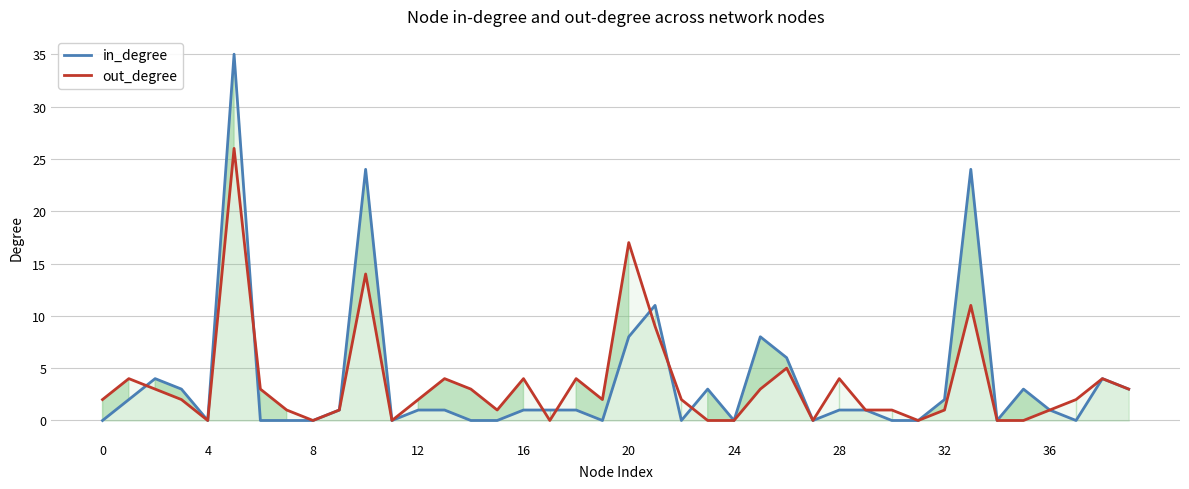

The value of out_degree at 8 is -9. True or false?

False